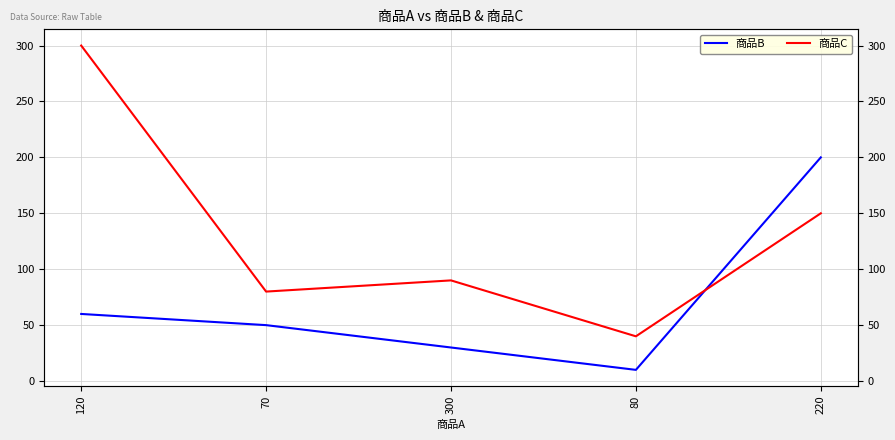

Read the 商品C value at 80, to the nearest 50.

50